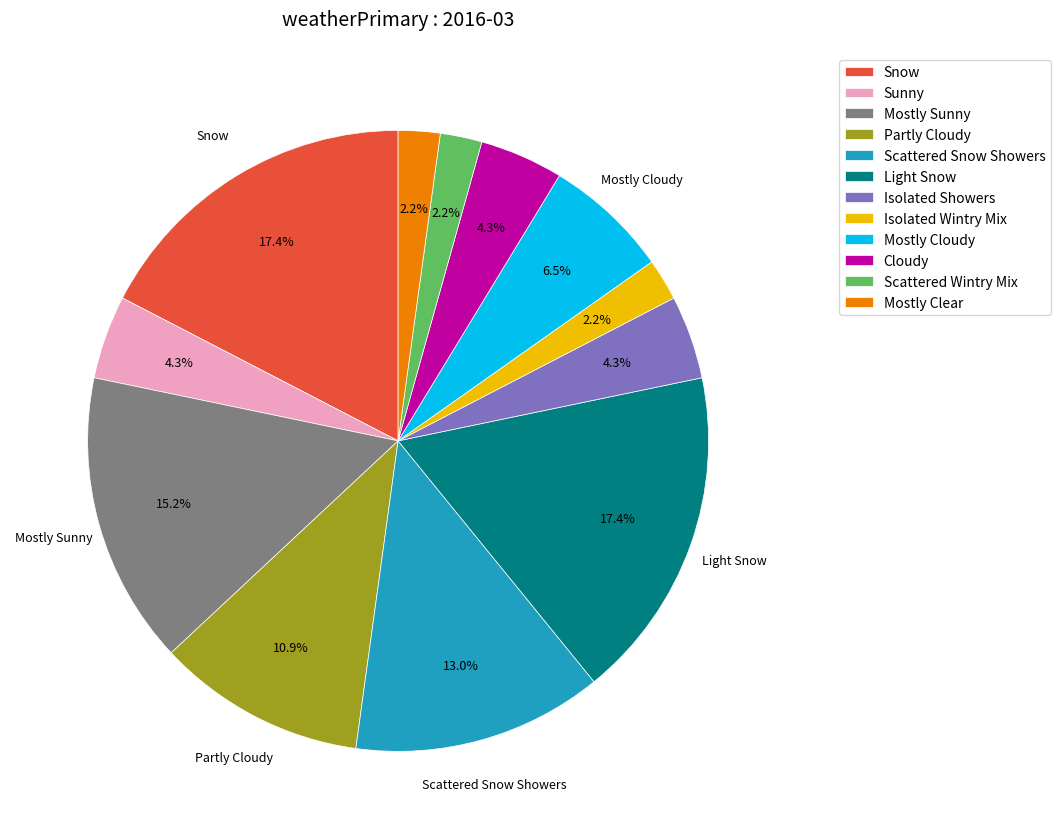

To the nearest percent, what percentage of the pie is Snow?

17%